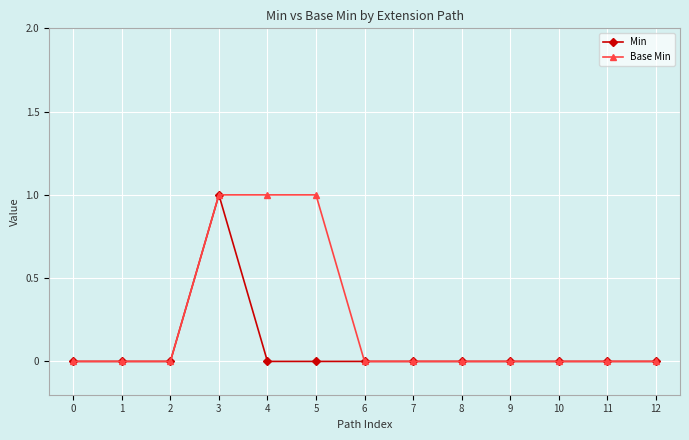

Is it true that Min equals 0 at 8?

True